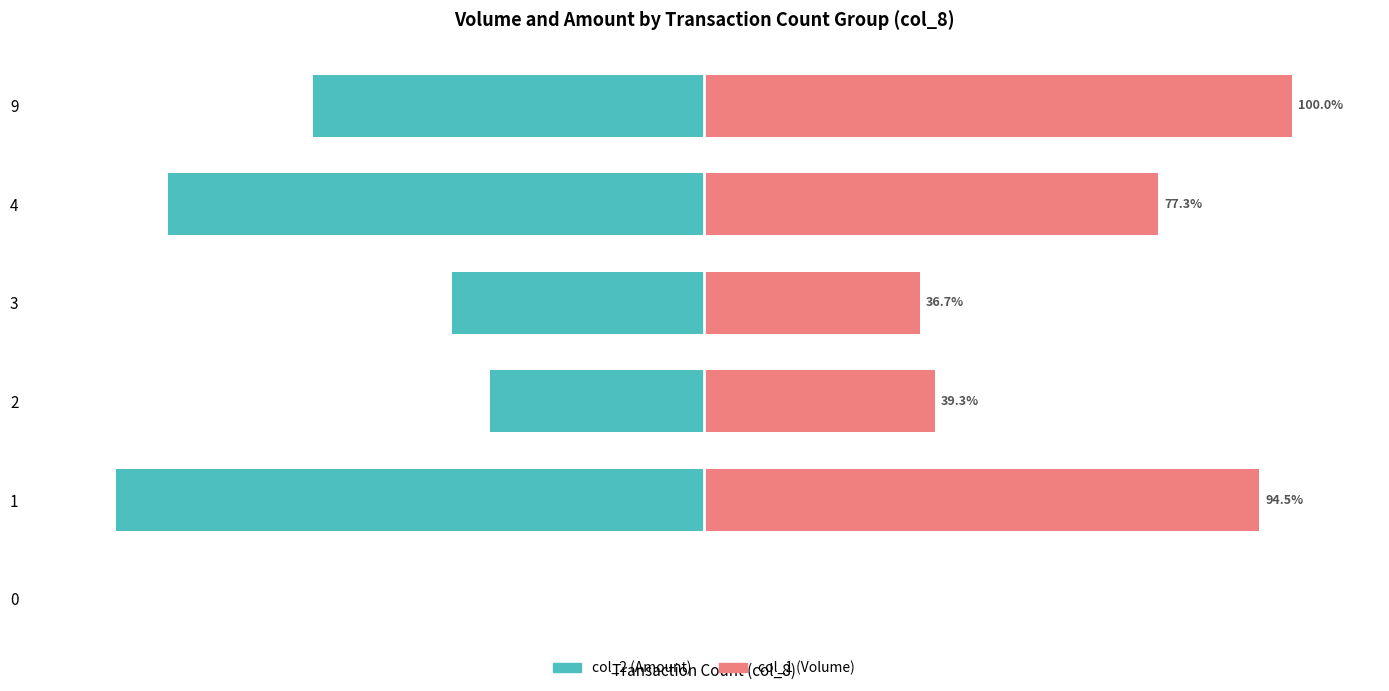

What is the difference between the second highest and second lowest values in the col_1 (Volume) series?

57.8